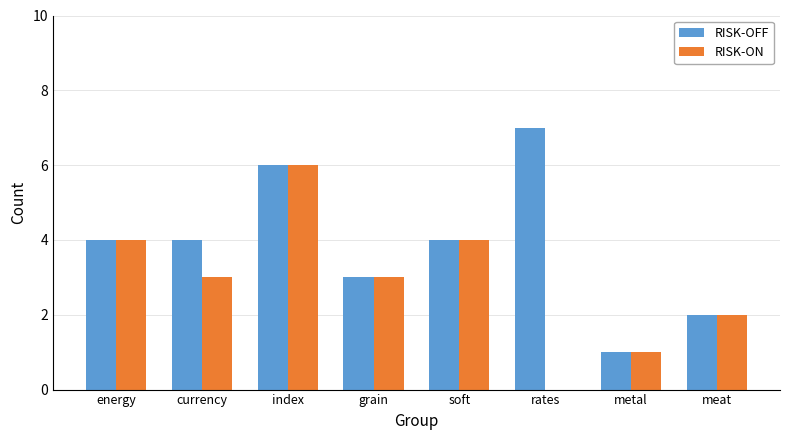

What is the sum of the RISK-ON values at rates and energy?

4